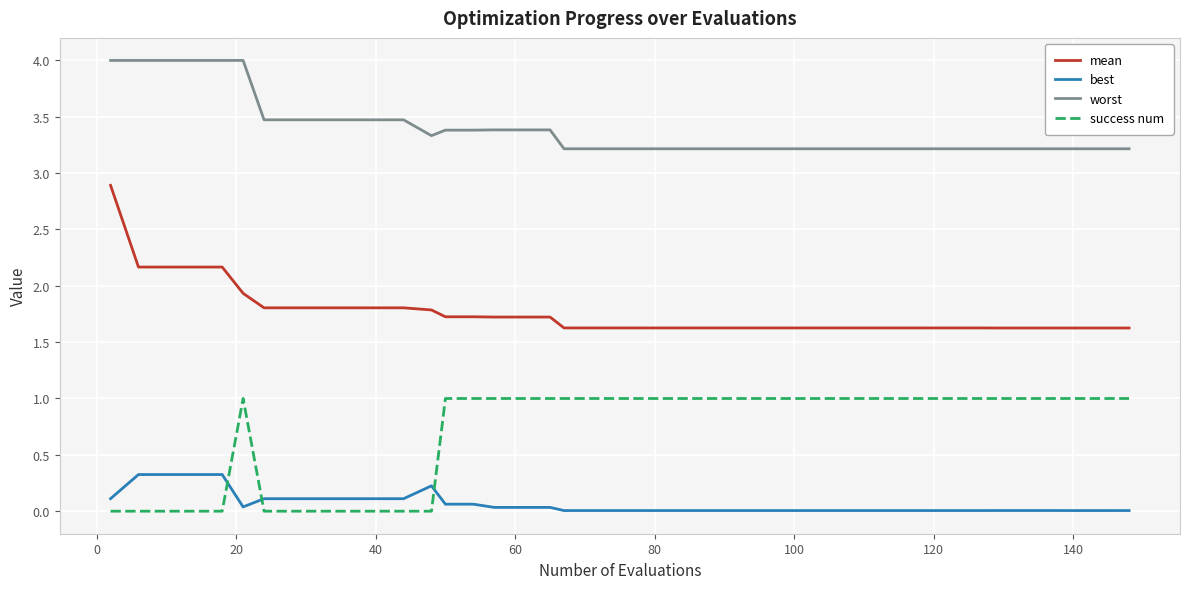

True or false: best and mean cross at least once.

False